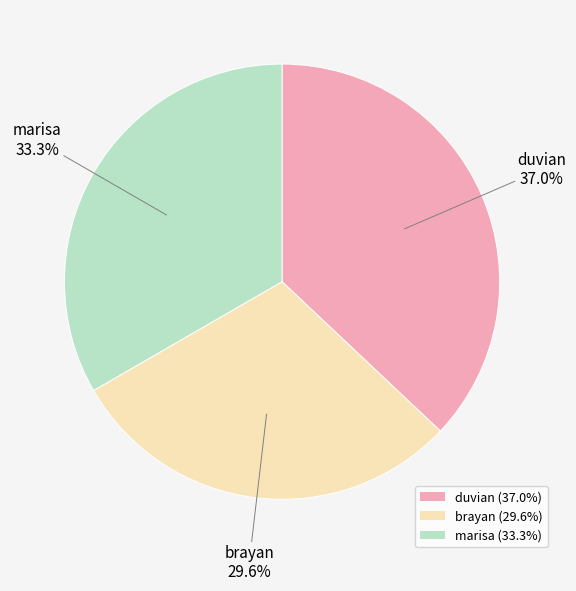

What is the smallest slice in the pie chart?

brayan